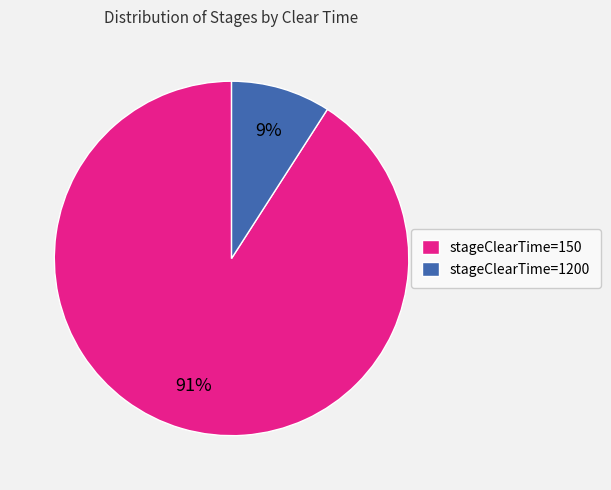

What is the largest slice in the pie chart?

stageClearTime=150